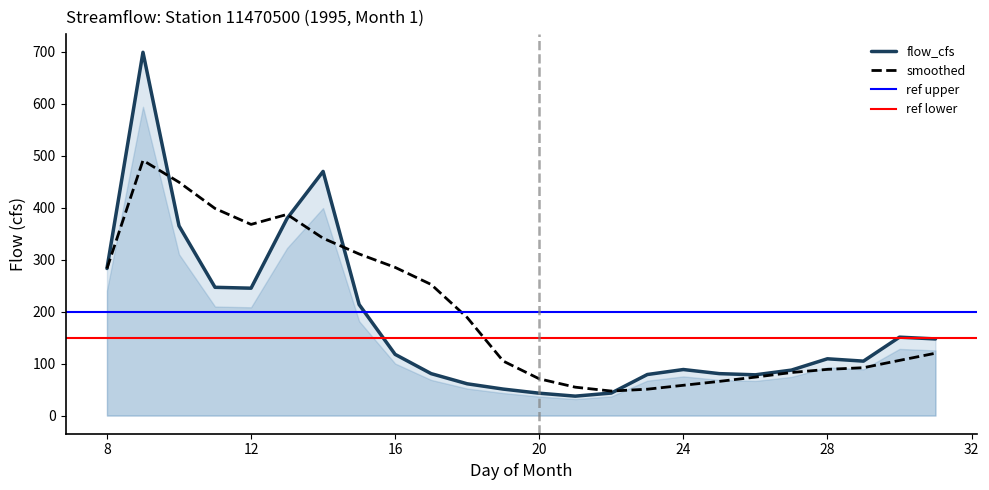

How many categories are shown in the chart?

24